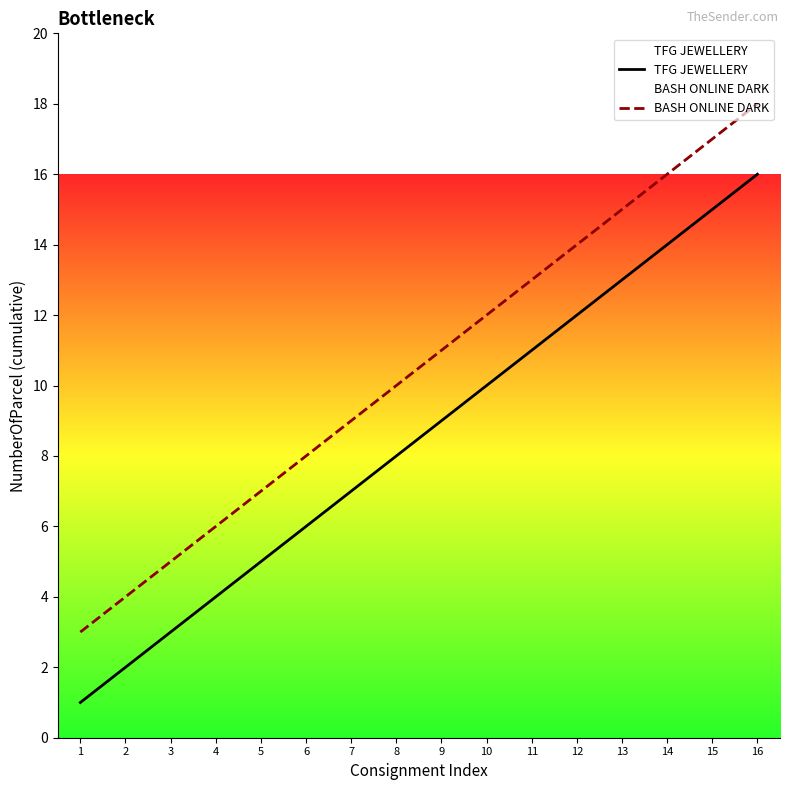

Is it true that TFG JEWELLERY equals 8 at 16?

False